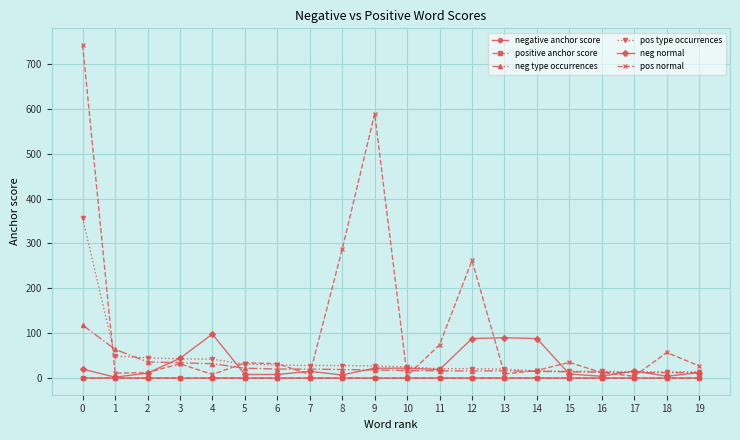

The value of negative anchor score at 10 is 0.0. True or false?

True